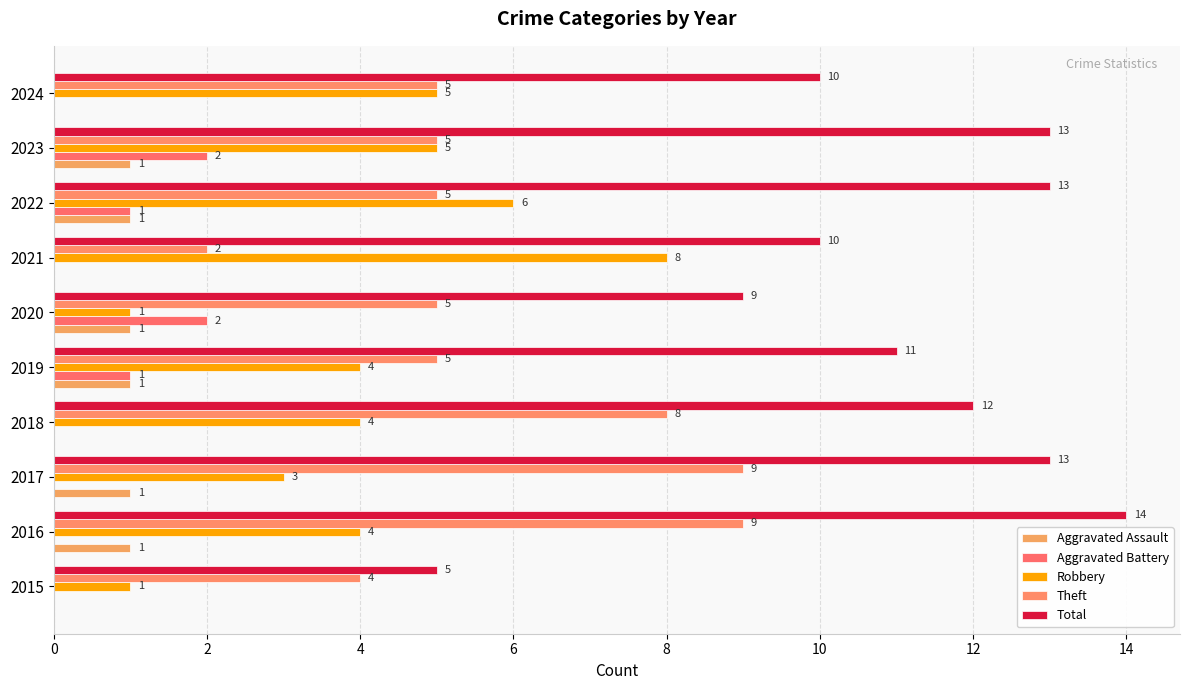

Which category has the highest value in the Robbery series?

2021